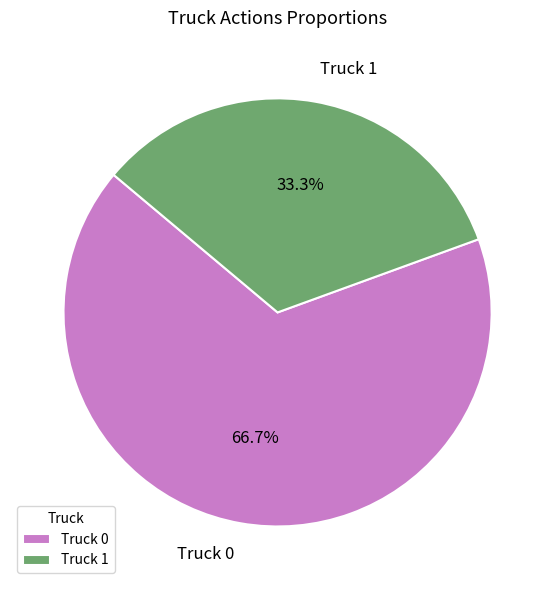

Approximately how many times larger is the value at Truck 1 compared to Truck 0?

0.5